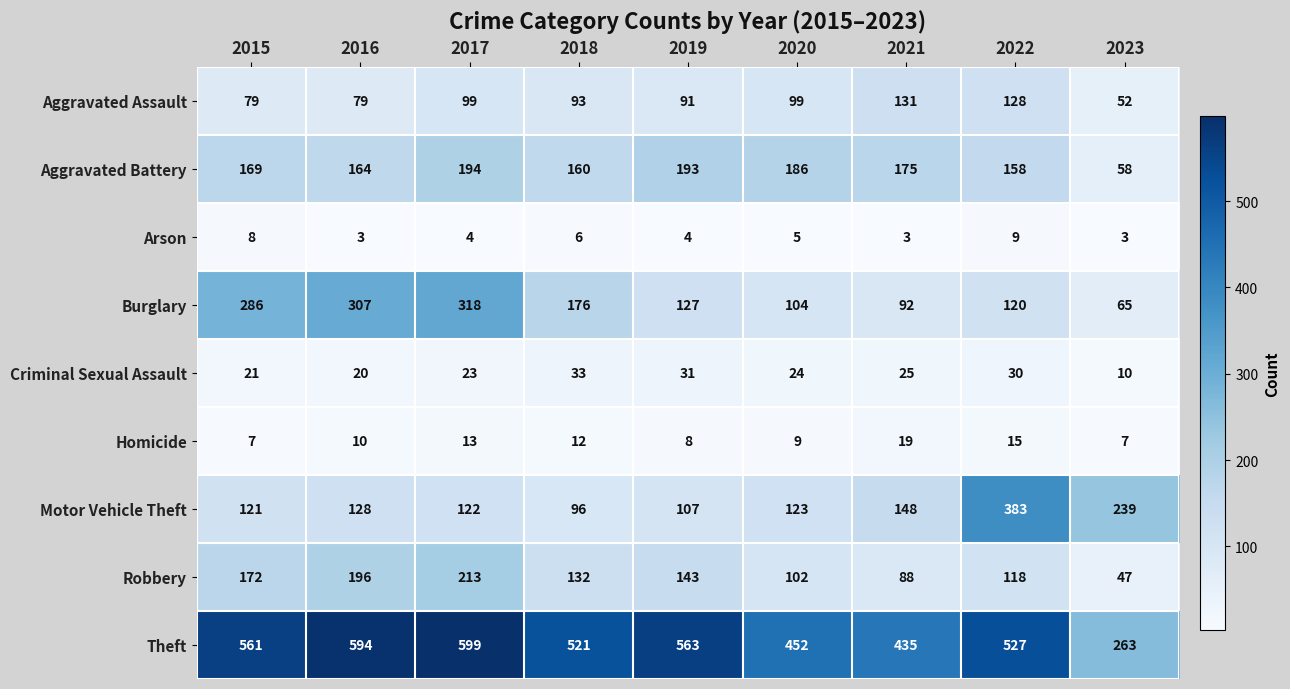

Where is Robbery nearest to the value 130?

2018